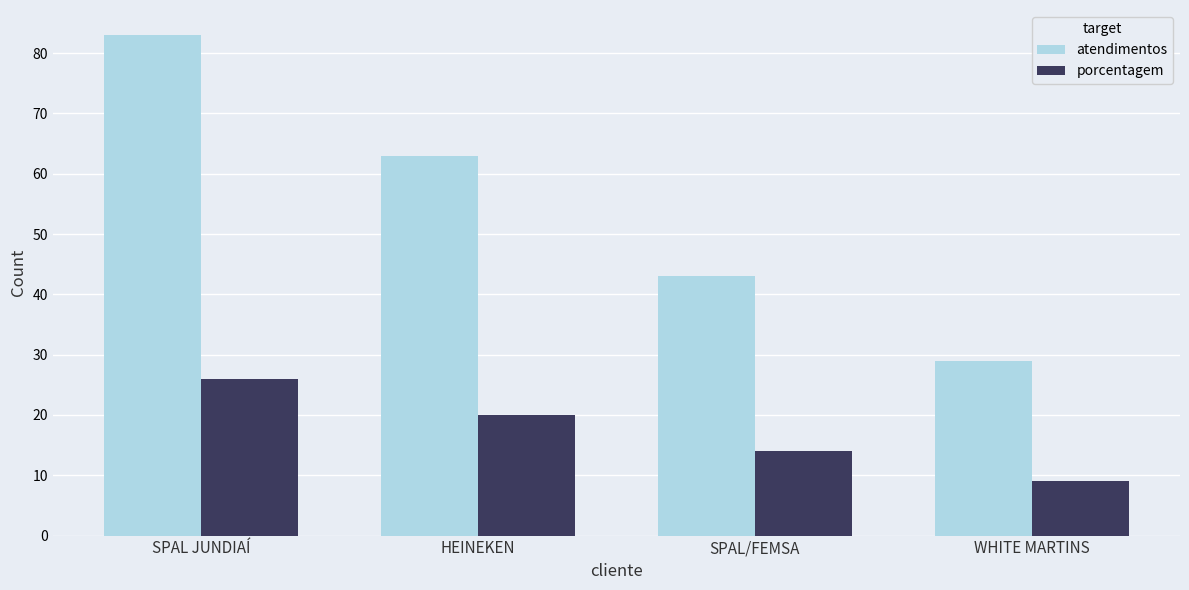

How many bars are there in total?

8